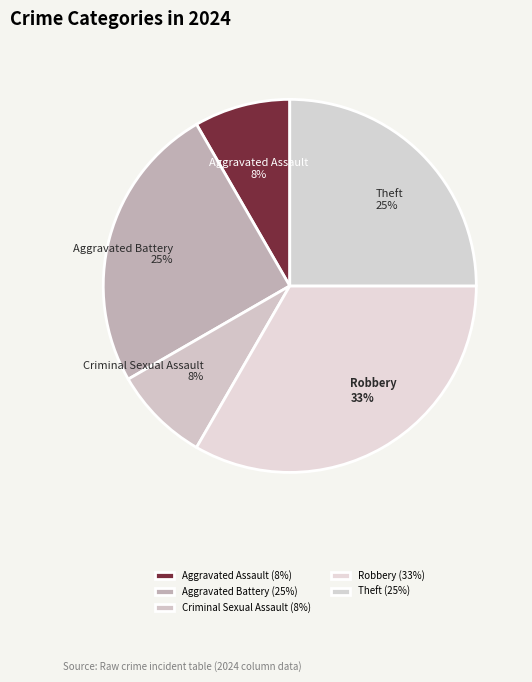

Which has a higher value, Aggravated Assault or Theft?

Theft